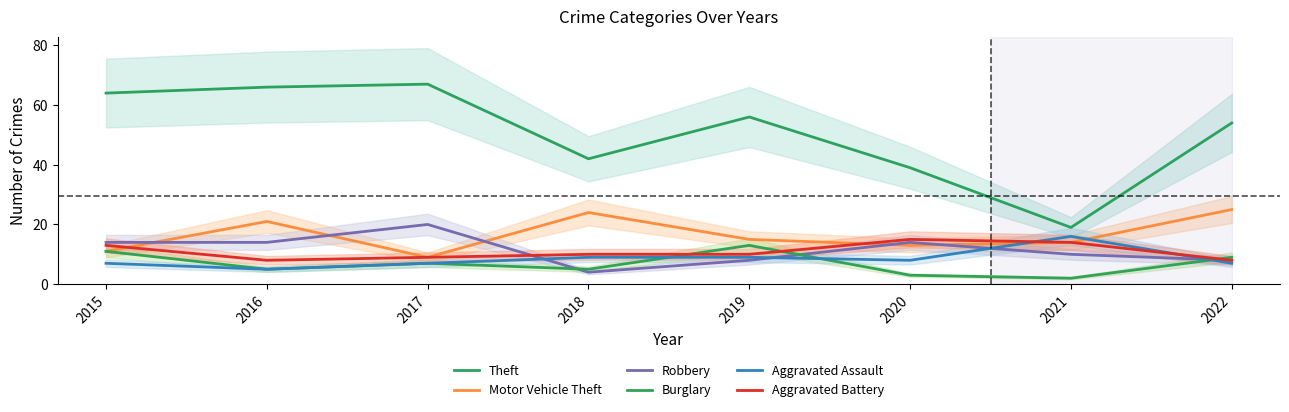

Where is the first local maximum for Theft?

2017